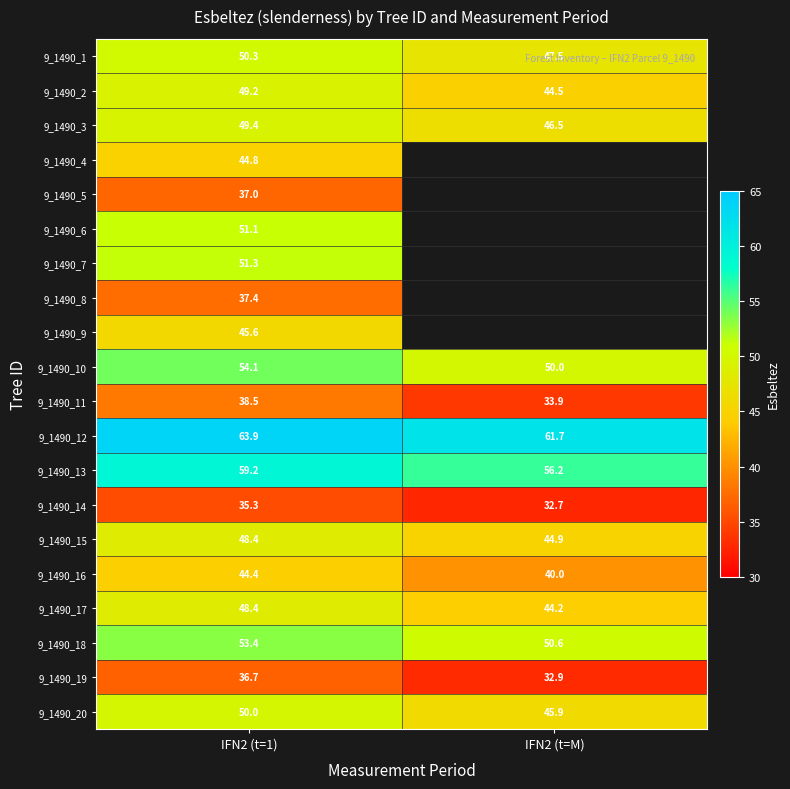

What is the minimum value for 9_1490_14?

32.7